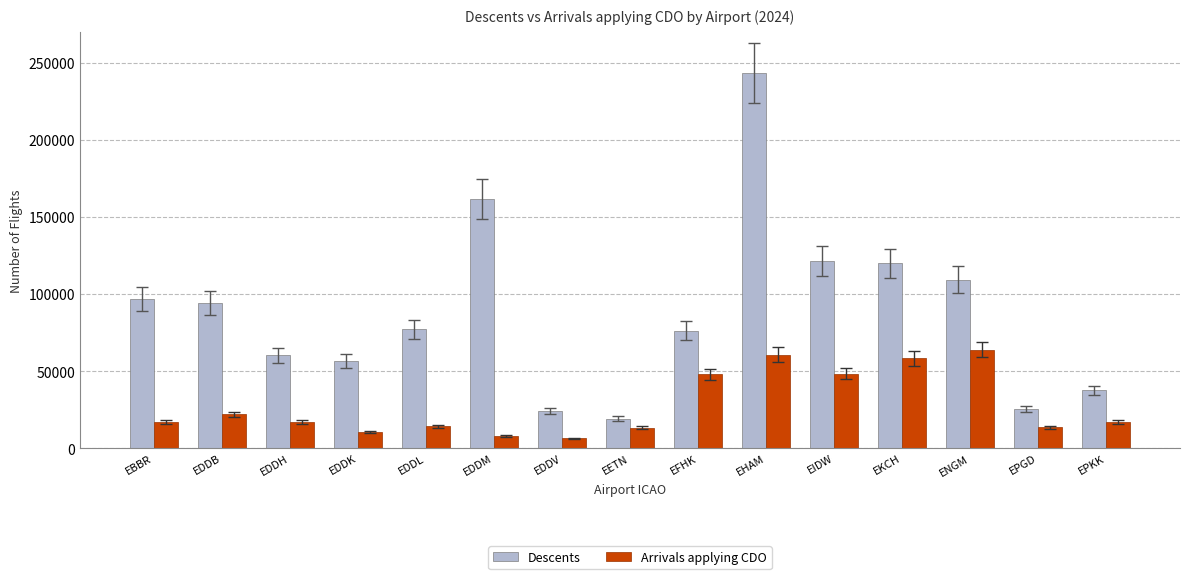

What are all the series names shown in the legend?

Descents, Arrivals applying CDO